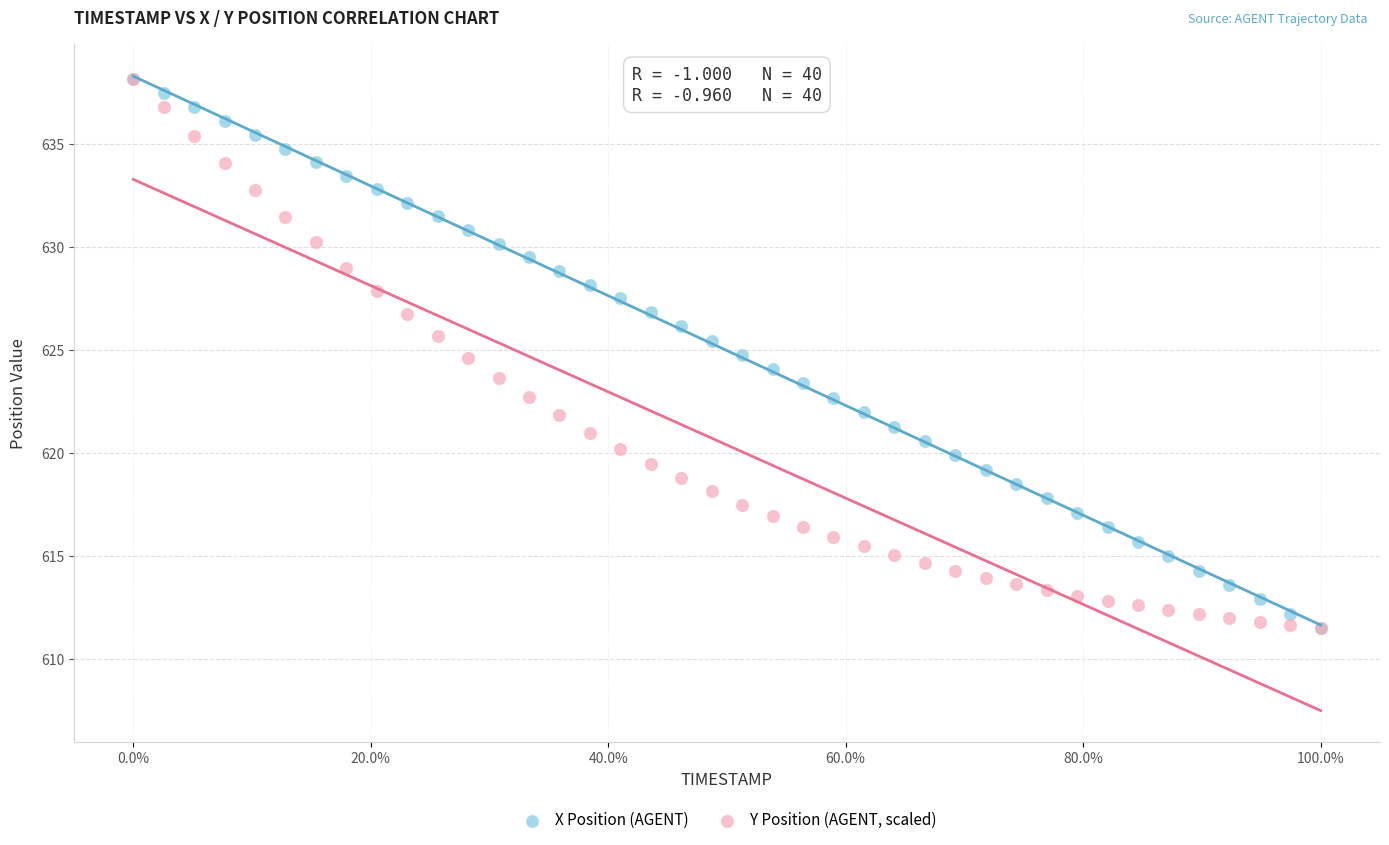

What are all the series names shown in the legend?

X Position (AGENT), Y Position (AGENT, scaled)